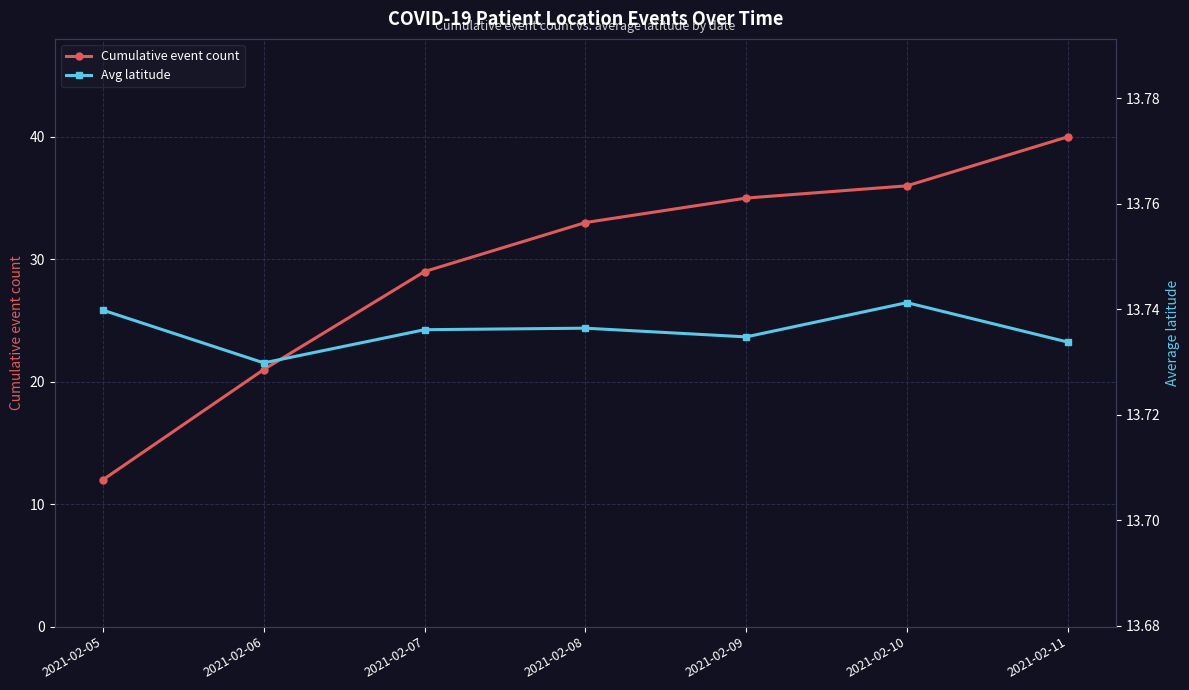

What is the spread (max minus min) of values at 2021-02-06?

7.3